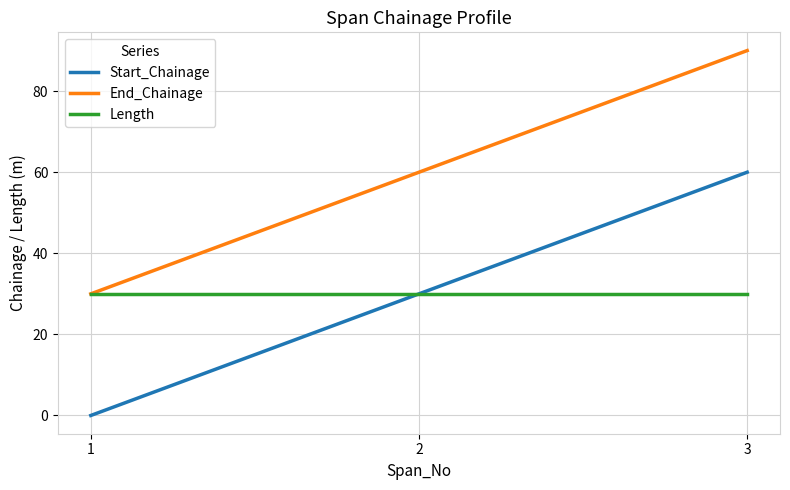

How many lines are shown in the chart?

3